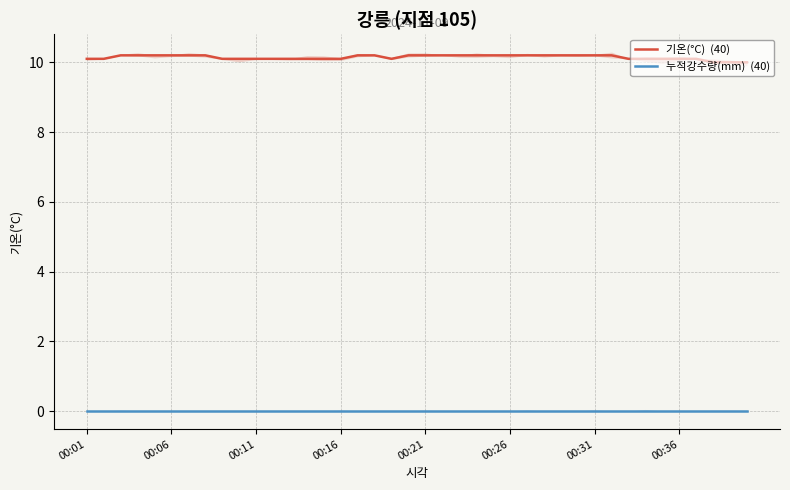

Which has a higher value, 00:01 or 00:21?

00:21